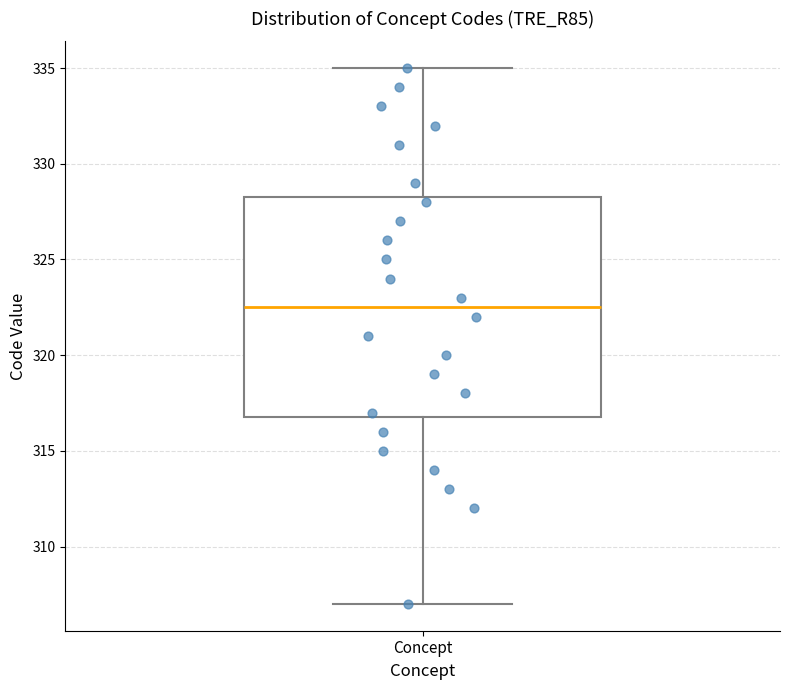

Transcribe this box plot: give where the median line is, the range the box spans, and where the two whiskers end, as read against the y-axis. The values are not printed on the chart, so give them approximately, as read against the axis.

median 322.5, box 317.0 to 328.5, whiskers 307.0 to 335.0